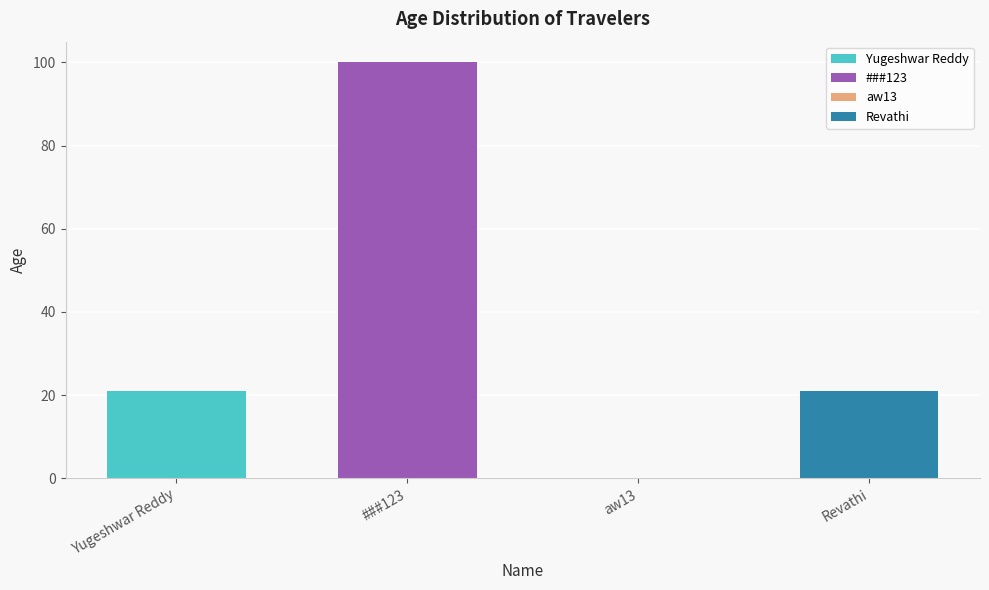

How many data points does each series have?

4